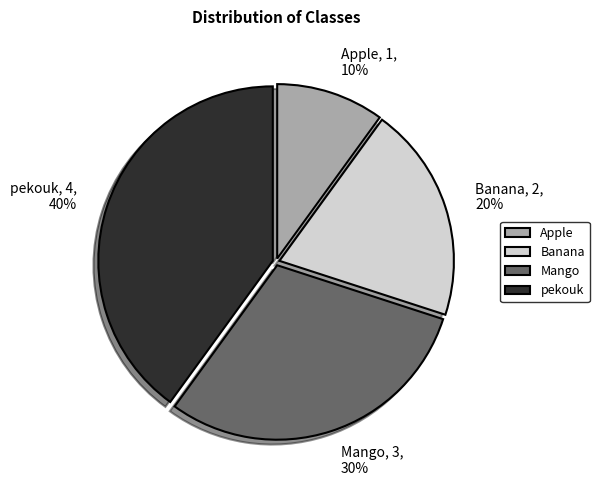

To the nearest percent, what is the difference between the largest and smallest slice percentages?

30%